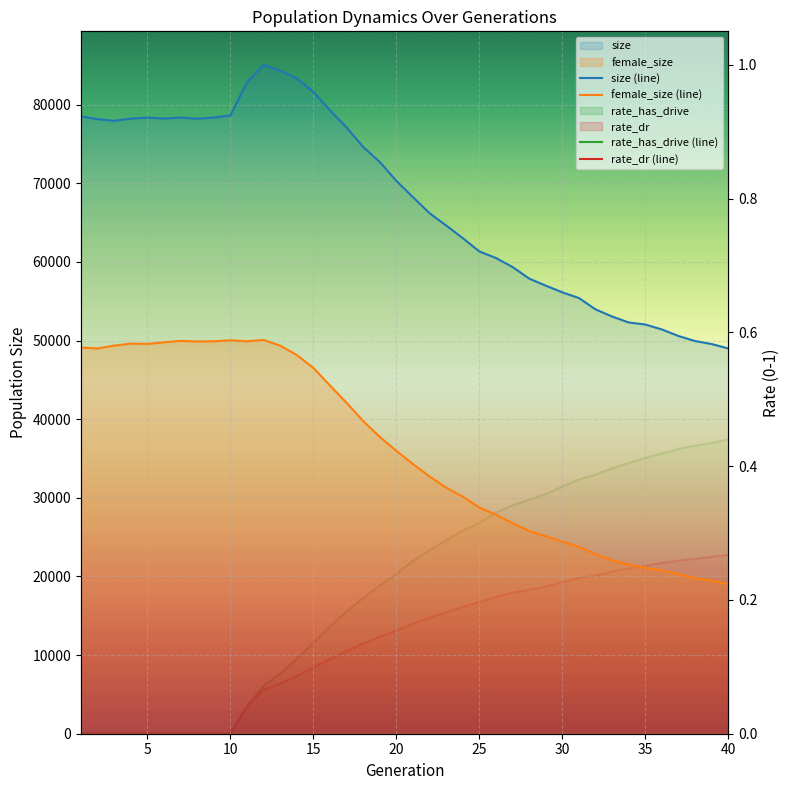

What is the total value across all series at 30?

80548.6